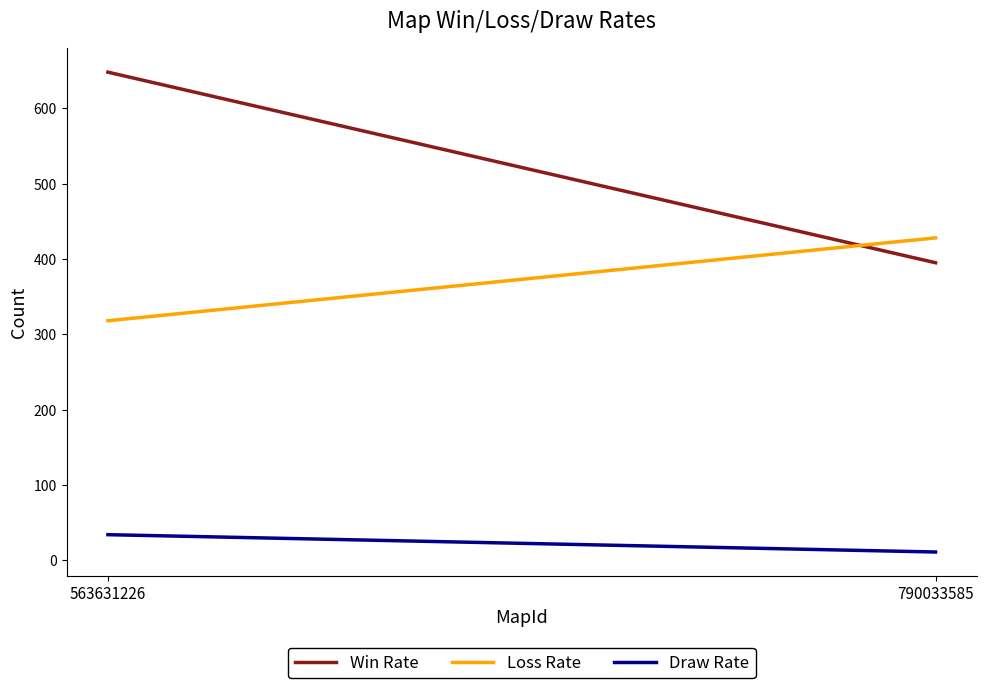

At 563631226, list the series in order from smallest to largest.

Draw Rate, Loss Rate, Win Rate